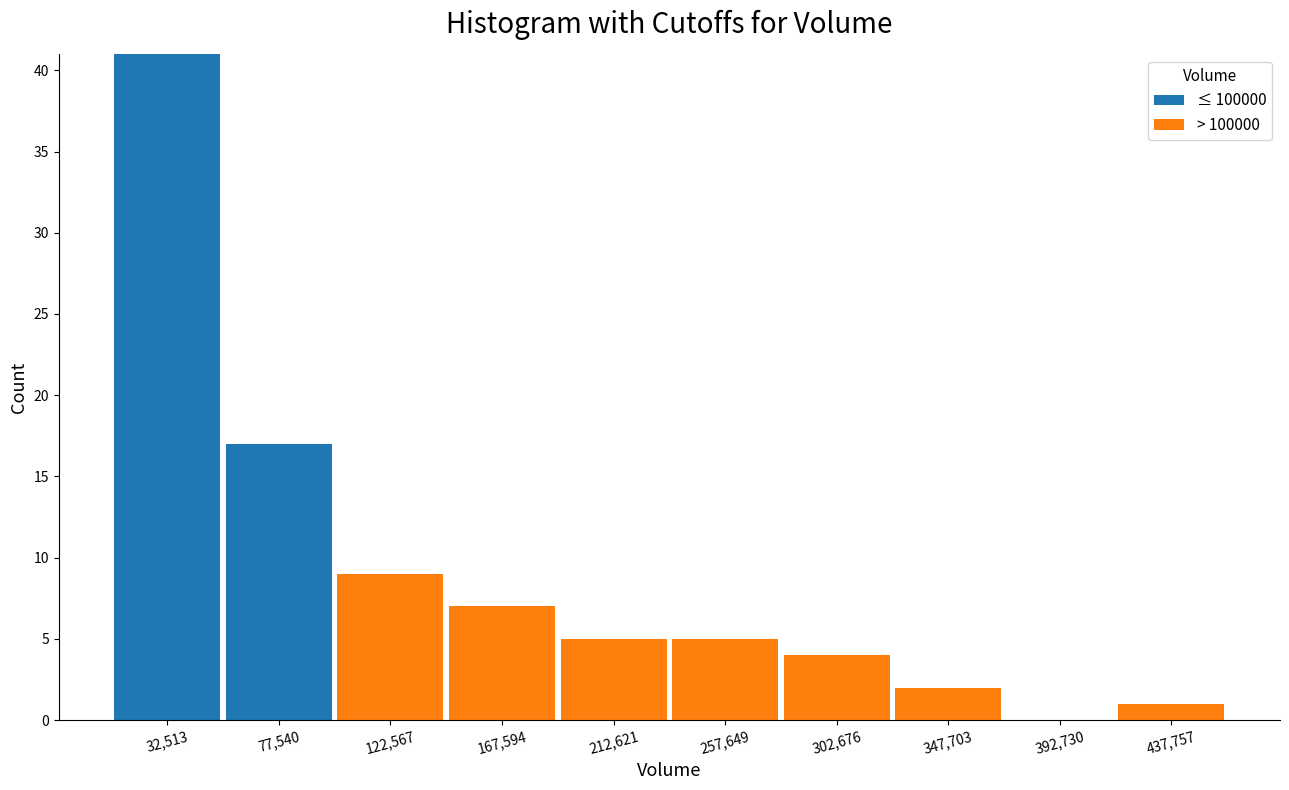

Reading left to right, list every stacked bar in this chart as the range it spans on the x-axis followed by its total height. Neither the bar edges nor the heights are printed on the chart, so give them approximately, as read against the axes.

10000 to 55000: 41
55000 to 100000: 17
100000 to 145000: 9
145000 to 190000: 7
190000 to 235000: 5
235000 to 280000: 5
280000 to 325000: 4
325000 to 370000: 2
370000 to 415000: 0
415000 to 460000: 1